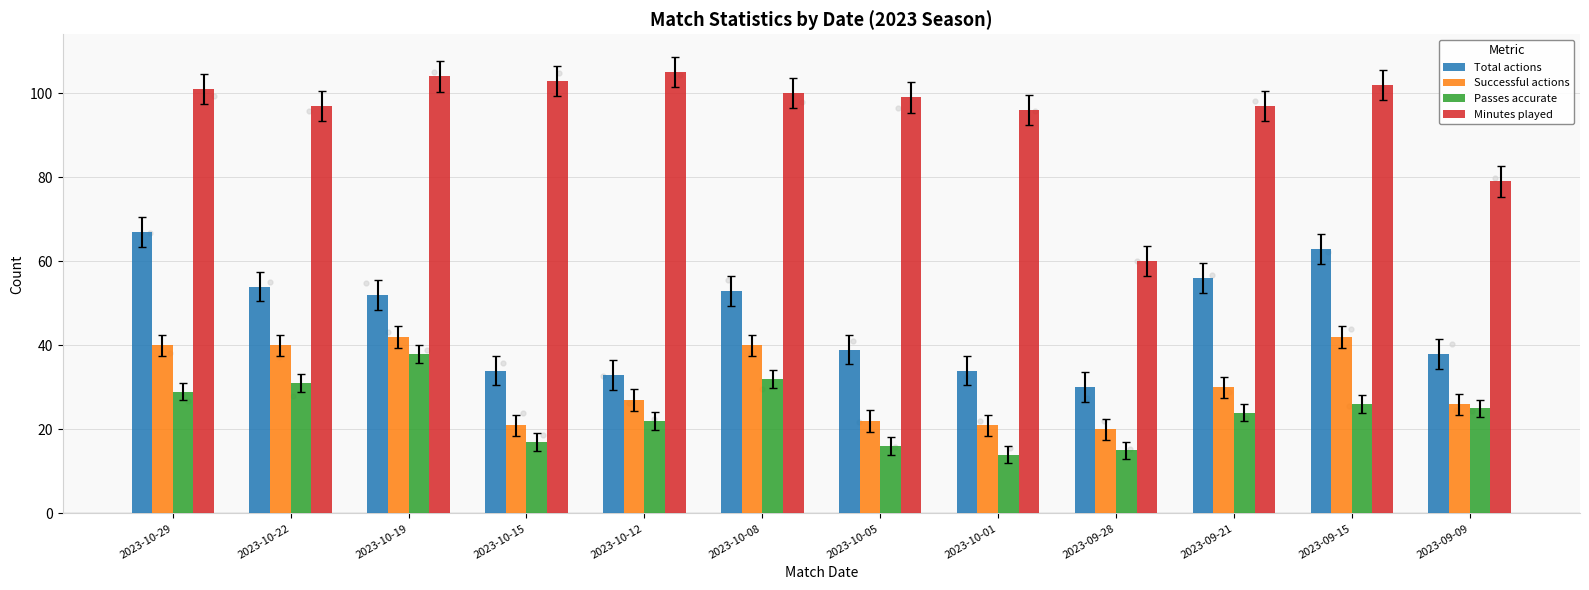

What is the total value across all series at 2023-09-21?

207